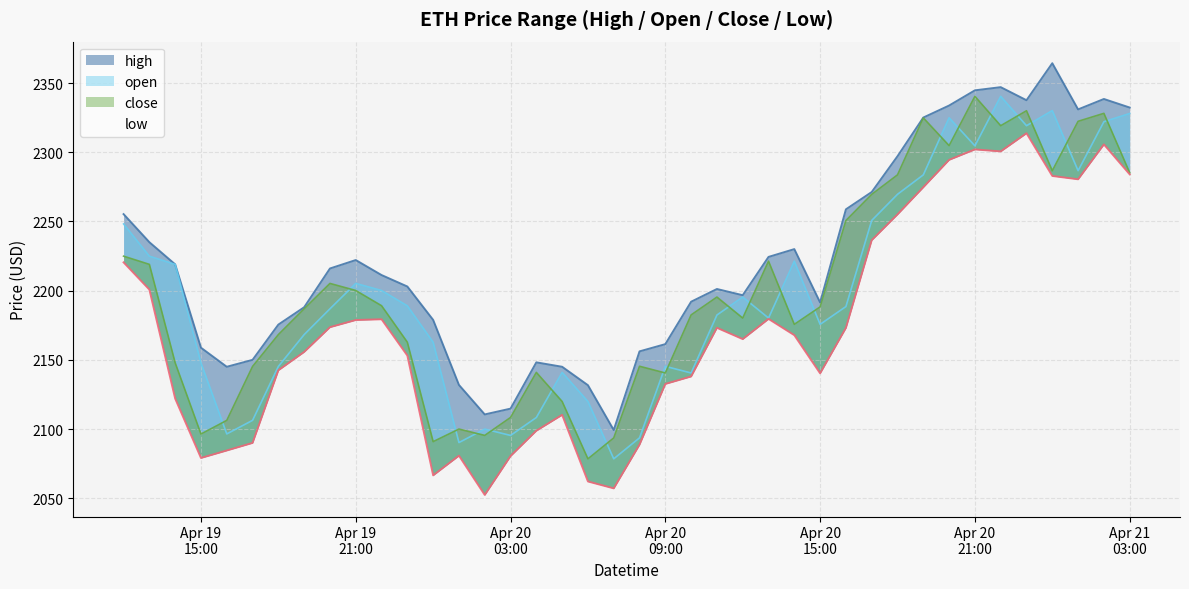

What is the maximum value for close?

2340.4